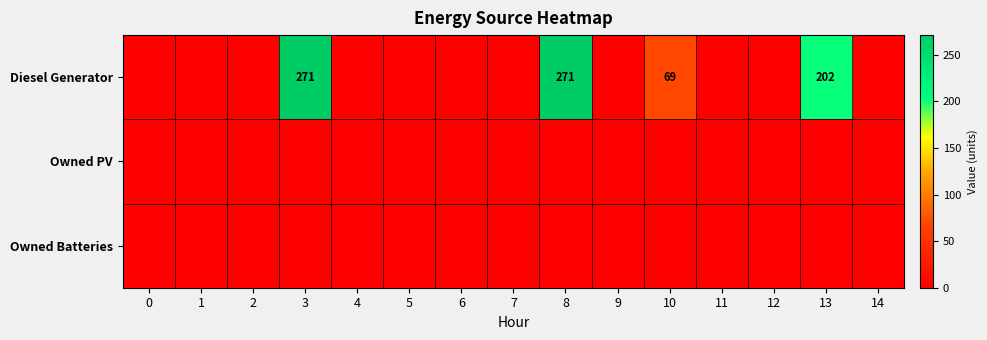

True or false: Diesel Generator has a value of 69 at 10.

True